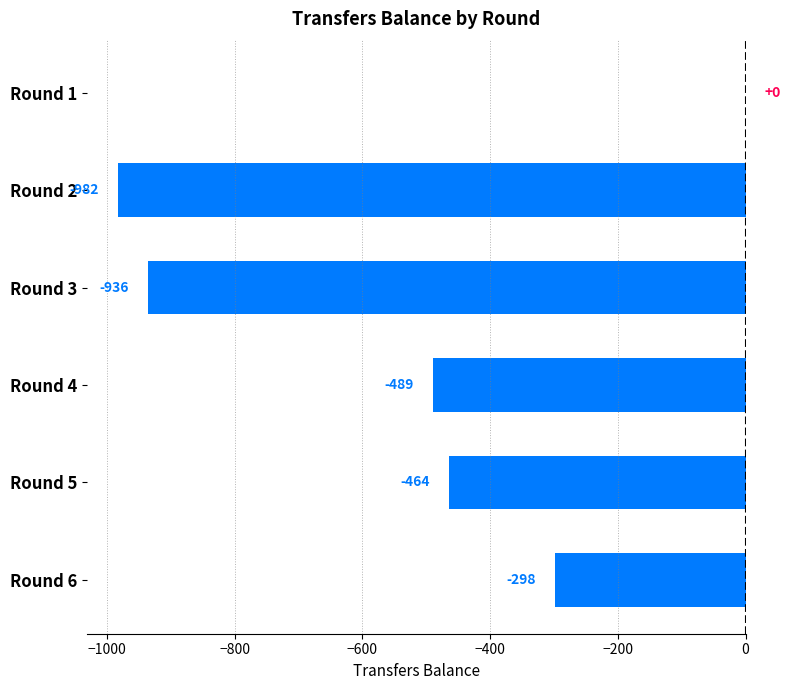

Between Round 3 and Round 6, which is larger?

Round 6